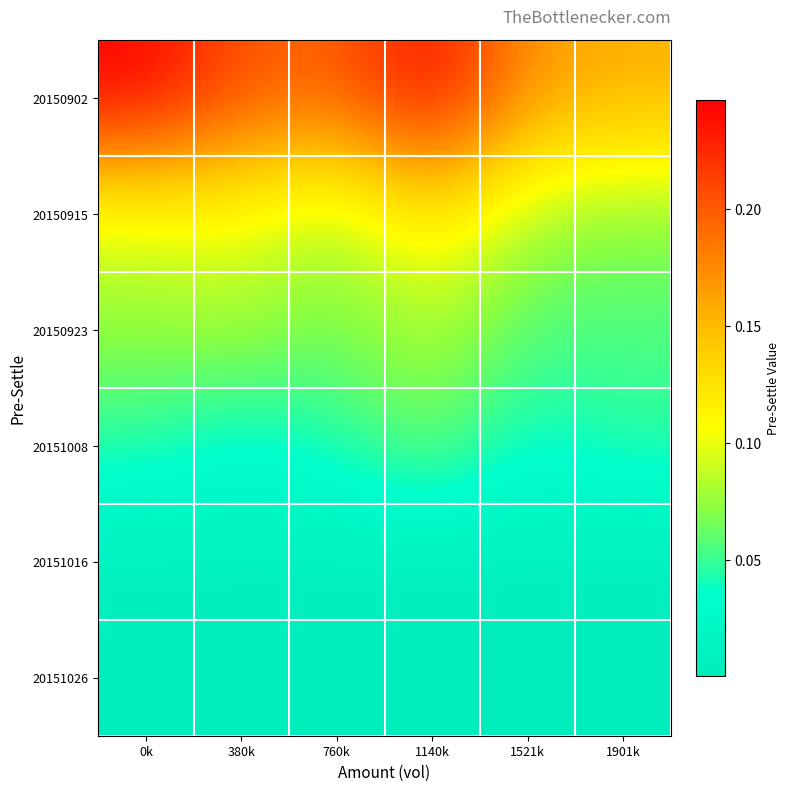

Reading right to left, transcribe all the data shown in this chart.

20150902: 1901k=0.2	1521k=0.2	1140k=0.2	760k=0.2	380k=0.2	0k=0.2
20150915: 1901k=0.1	1521k=0.1	1140k=0.1	760k=0.1	380k=0.1	0k=0.1
20150923: 1901k=0.1	1521k=0.1	1140k=0.1	760k=0.1	380k=0.1	0k=0.1
20151008: 1901k=0.0	1521k=0.0	1140k=0.1	760k=0.0	380k=0.0	0k=0.0
20151016: 1901k=0.0	1521k=0.0	1140k=0.0	760k=0.0	380k=0.0	0k=0.0
20151026: 1901k=0.0	1521k=0.0	1140k=0.0	760k=0.0	380k=0.0	0k=0.0